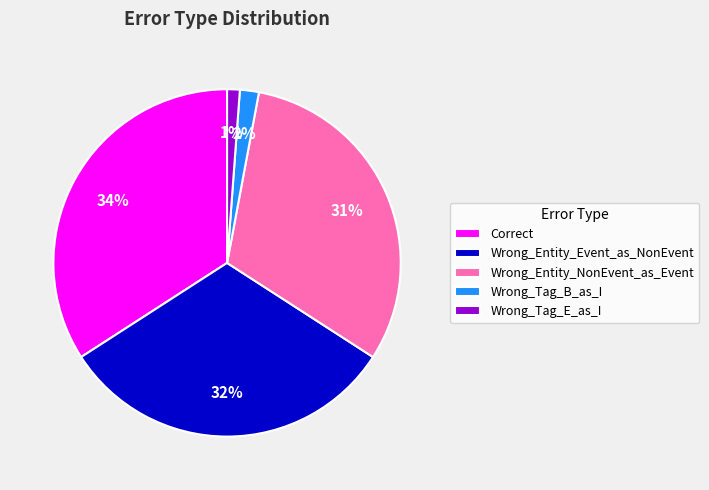

To the nearest percent, what is the average slice percentage?

20%